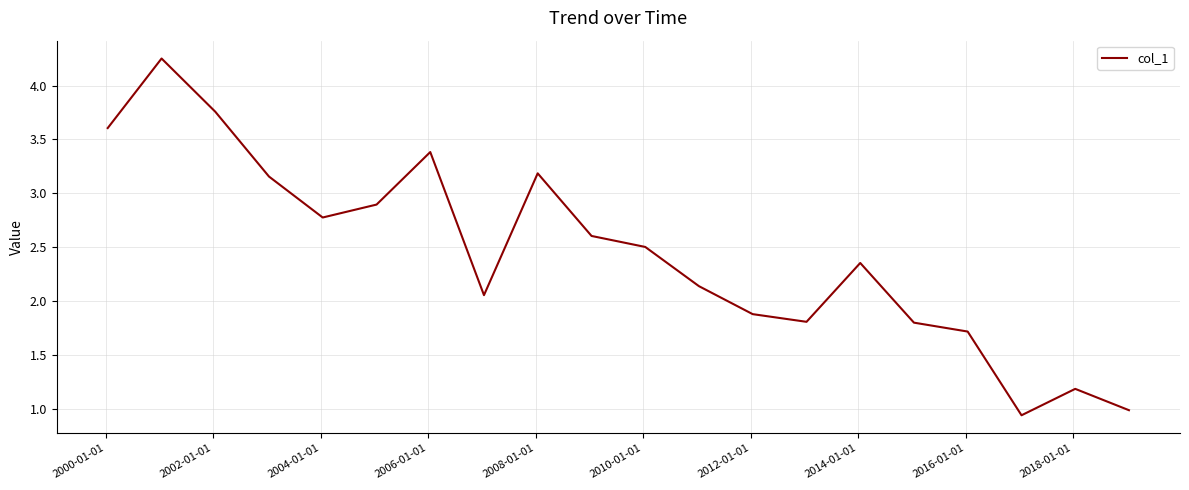

How many interior local valleys (lower than both neighbors) does the data have?

4